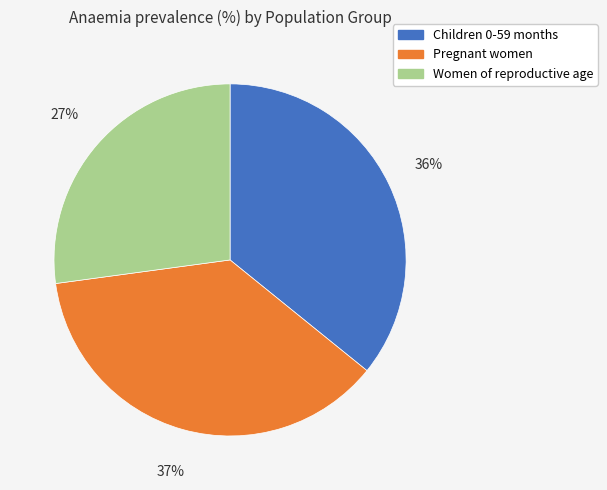

Which has a higher value, Pregnant women or Women of reproductive age?

Pregnant women